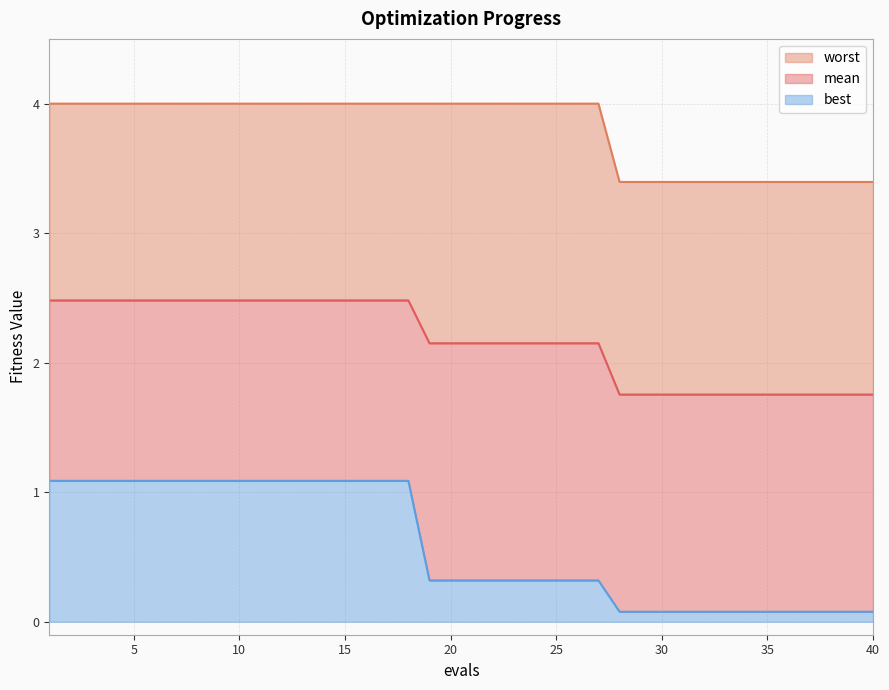

Between 17 and 34, which series saw the biggest shift?

best